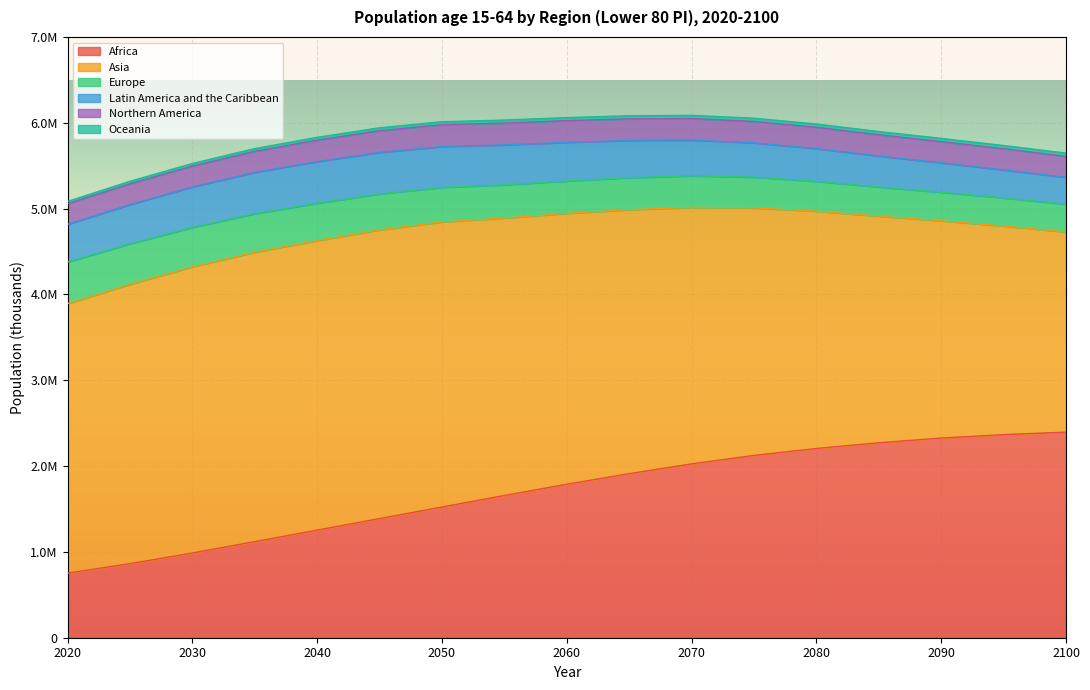

True or false: Northern America and Africa intersect in this chart.

False